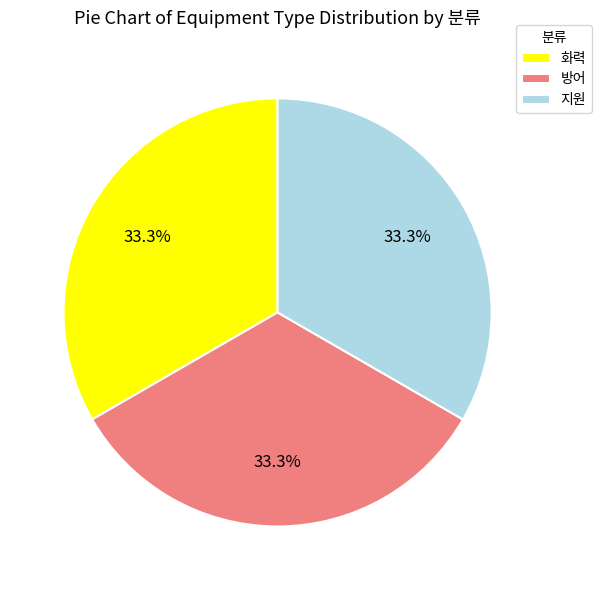

To the nearest percent, what is the combined percentage of 지원 and 방어?

67%